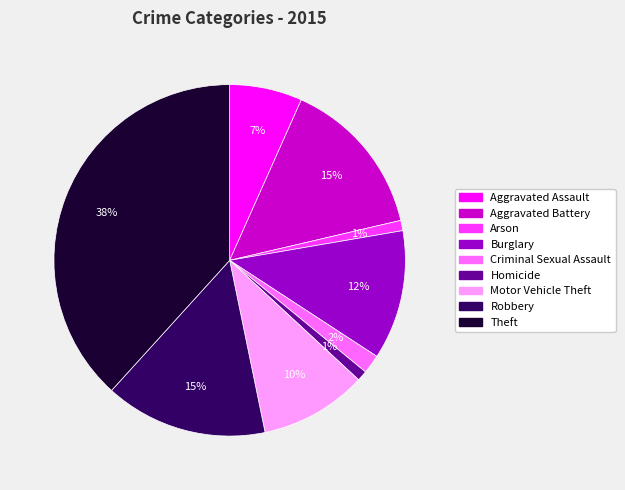

Does Aggravated Battery account for over 50% of the chart?

No